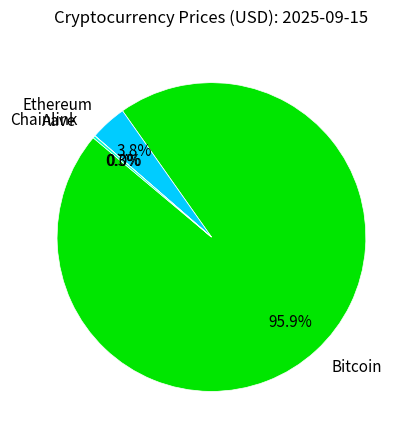

What portion of the pie excludes Bitcoin?

4.1%